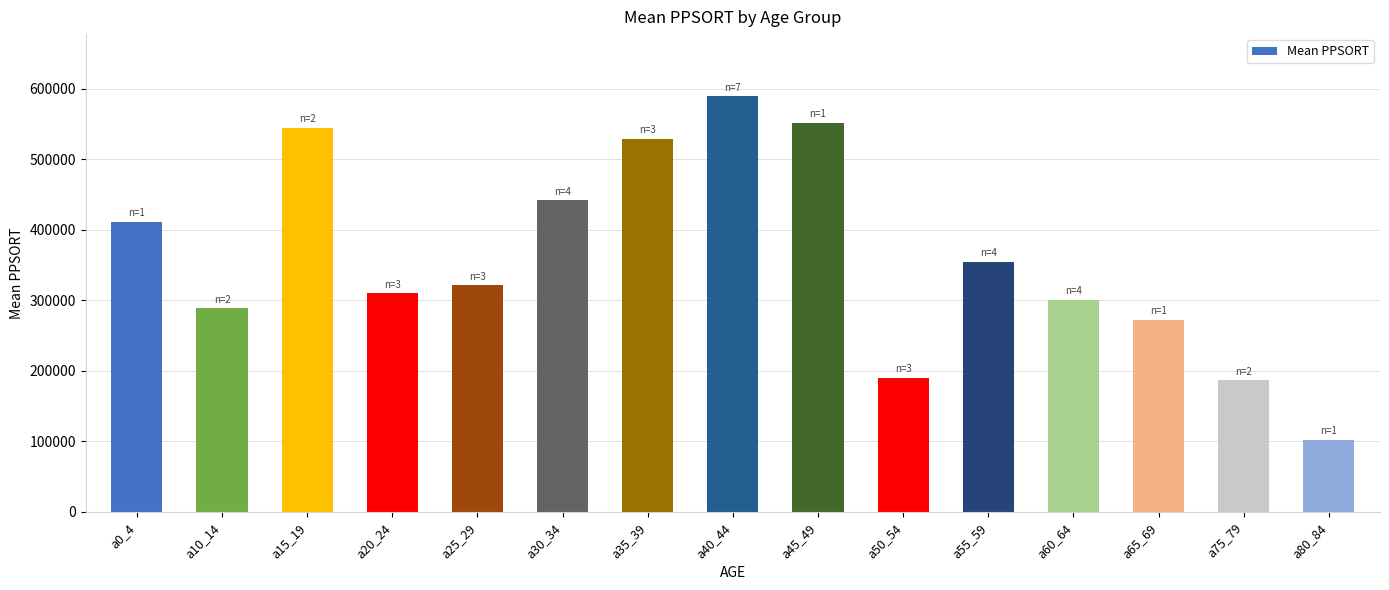

Reading left to right, transcribe all the data shown in this chart.

411566	288967	545083	310293	321505	442083	529672	589453	552284	190197	354697	300753	272478	186967	102101